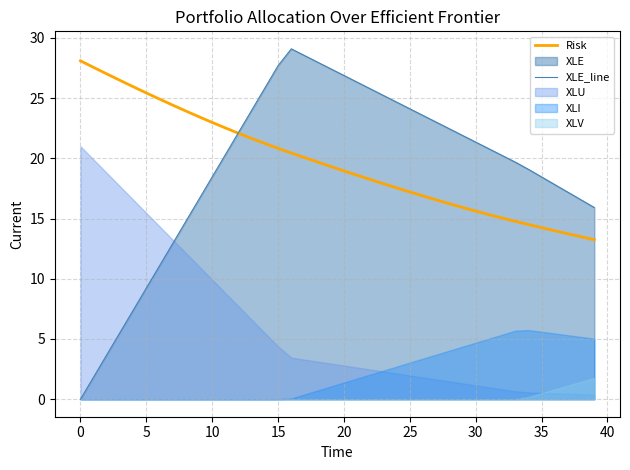

Does the chart have visible grid lines?

Yes